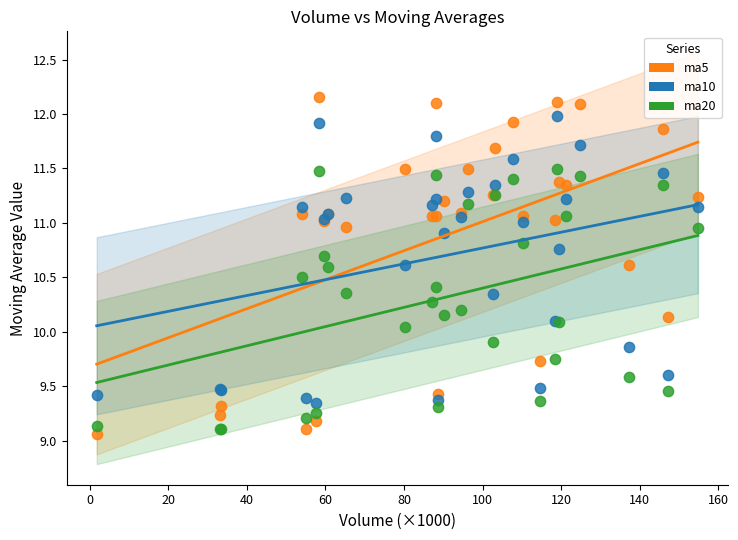

Which series has the largest Y range (max minus min)?

ma5